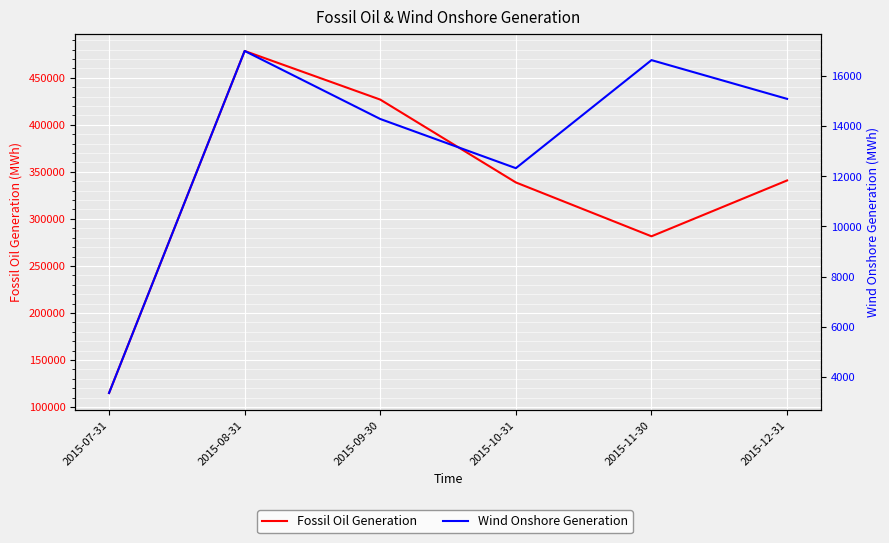

Where is the first local minimum for Wind Onshore Generation?

2015-10-31